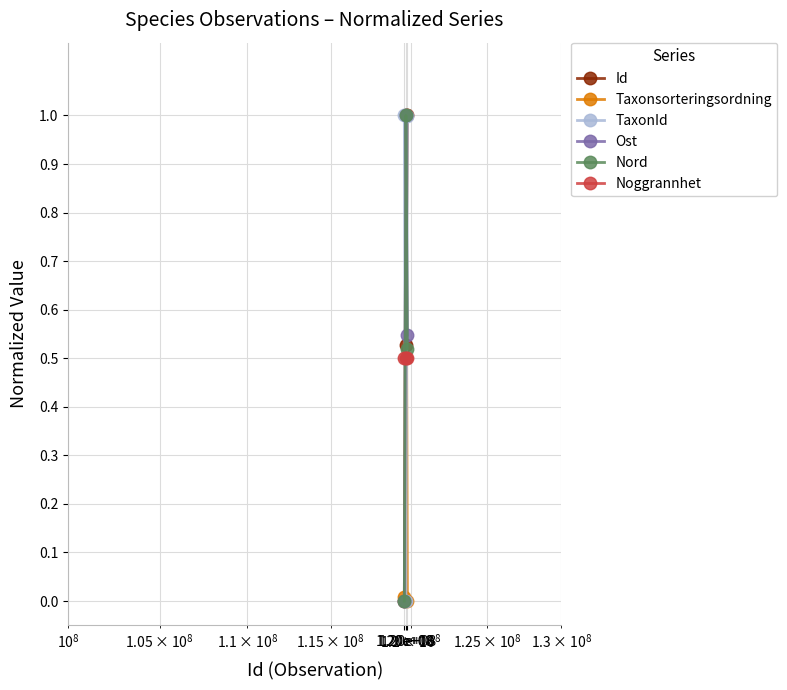

What is the maximum value shown in the chart?

1.0